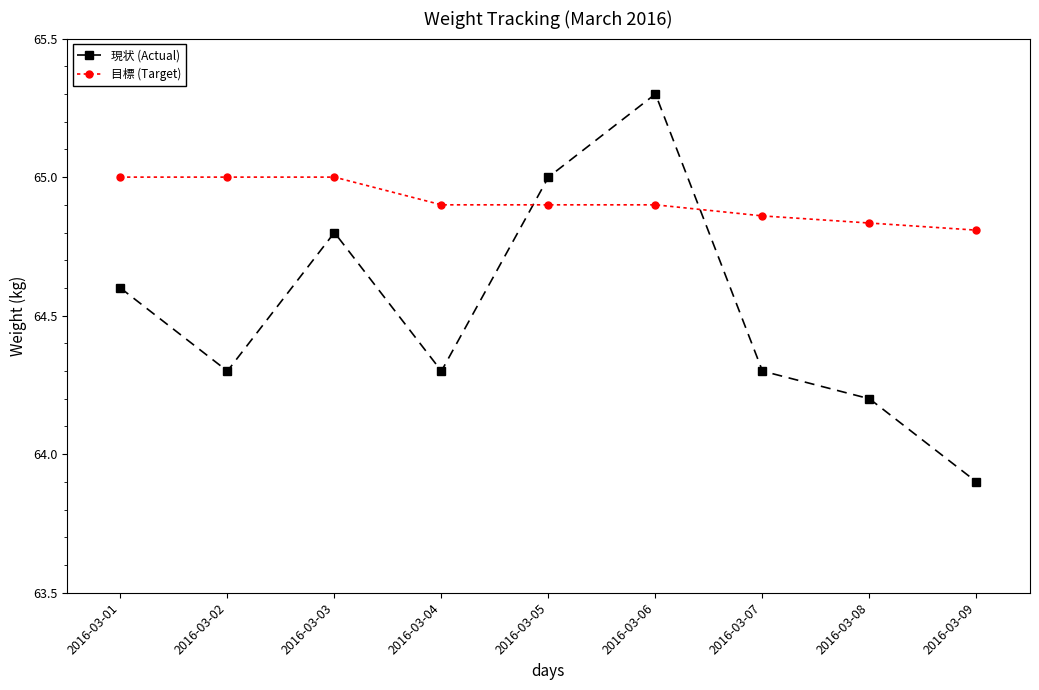

The 目標 (Target) series shows 64.9 at 2016-03-07. True or false?

True